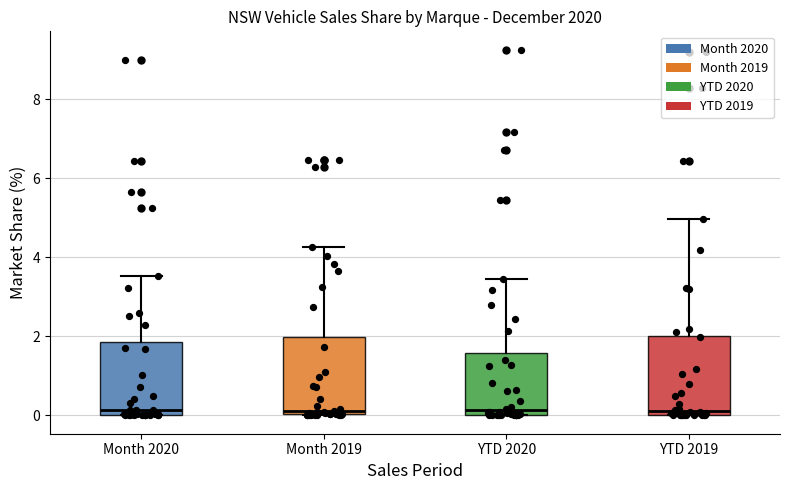

Reading left to right, read every box against the y-axis: the position of its median line, the range the box covers, and the ends of its whiskers. The values are not printed on the chart, so give them approximately, as read against the axis.

Month 2020: median 0.2, box 0.0 to 1.8, whiskers 0.0 to 3.6
Month 2019: median 0.2, box 0.0 to 2.0, whiskers 0.0 to 4.2
YTD 2020: median 0.2, box 0.0 to 1.6, whiskers 0.0 to 3.4
YTD 2019: median 0.2, box 0.0 to 2.0, whiskers 0.0 to 5.0